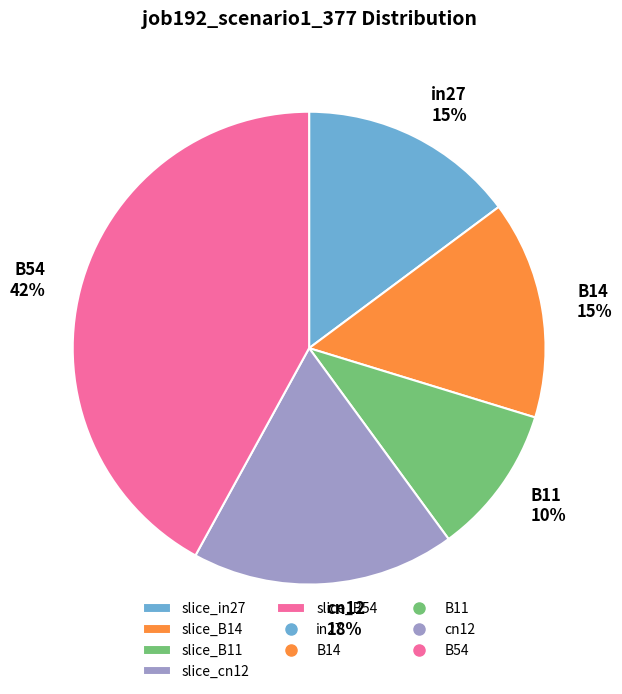

Does any single category account for the majority?

No